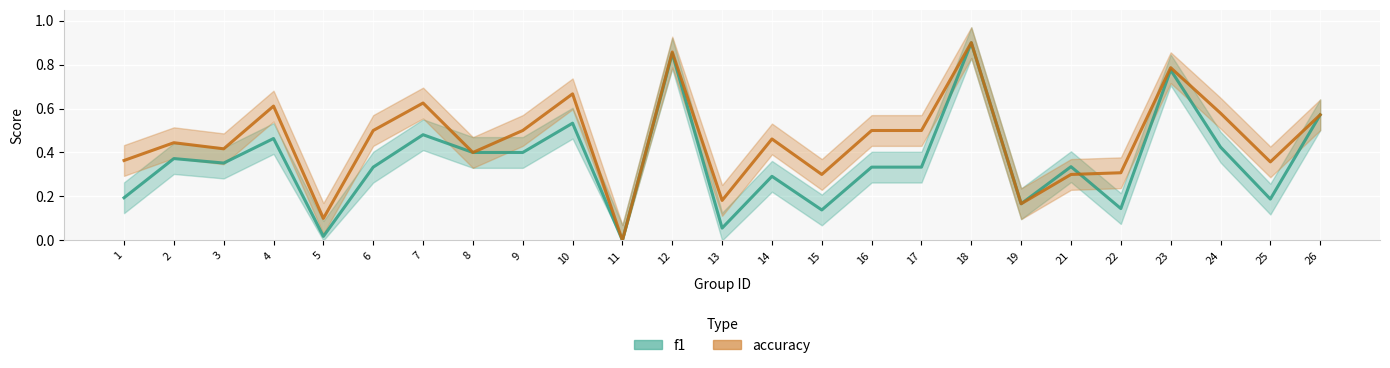

In accuracy, how many points are higher than both neighbors (excluding endpoints)?

8